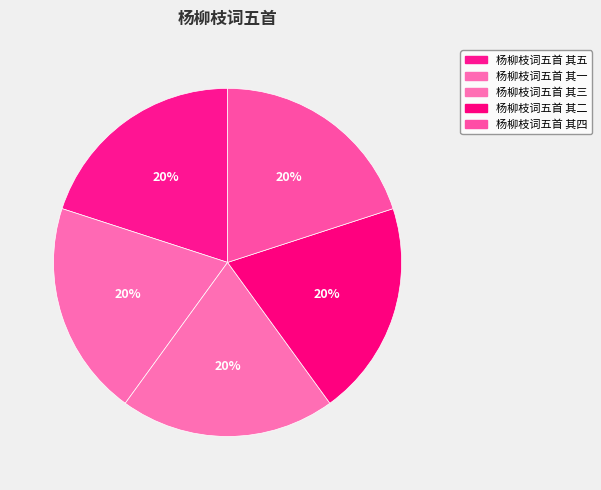

How many segments does this pie chart have?

5